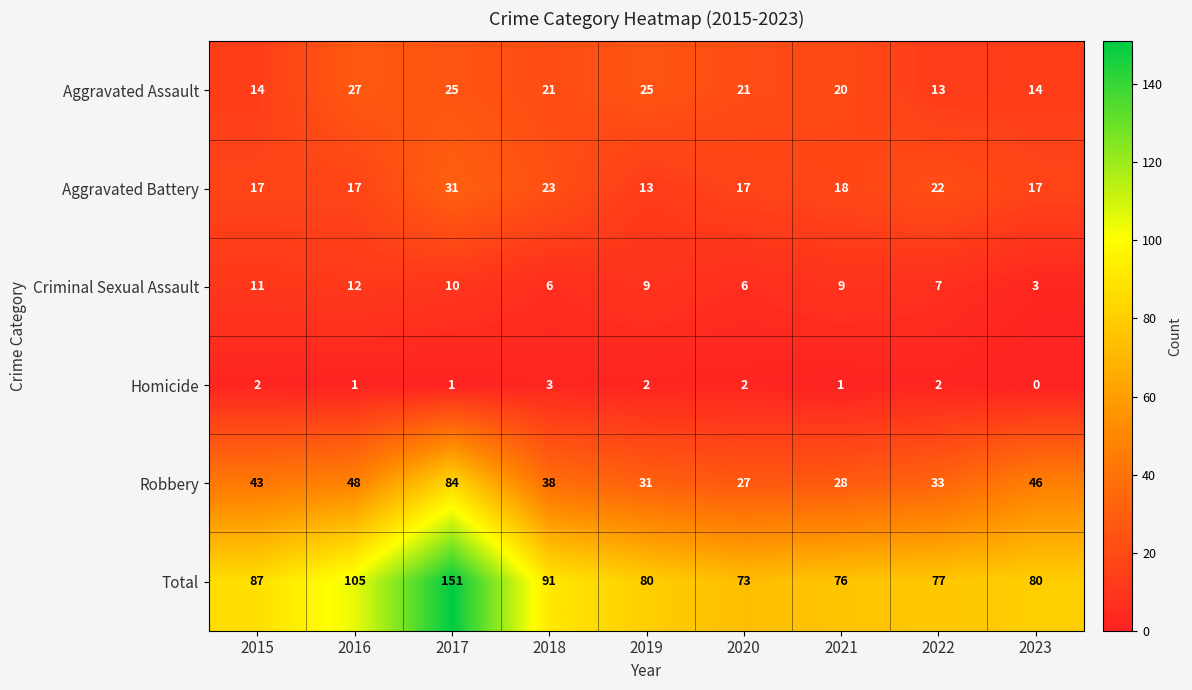

At how many categories does at least one series exceed 54?

9